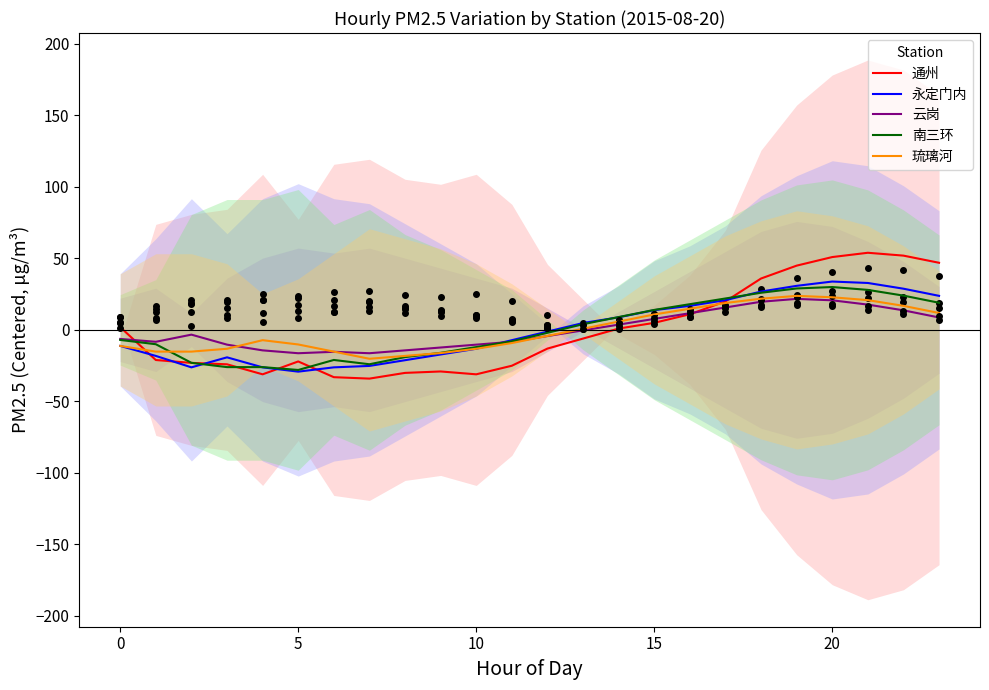

How many values in the 通州 series exceed -6?

11